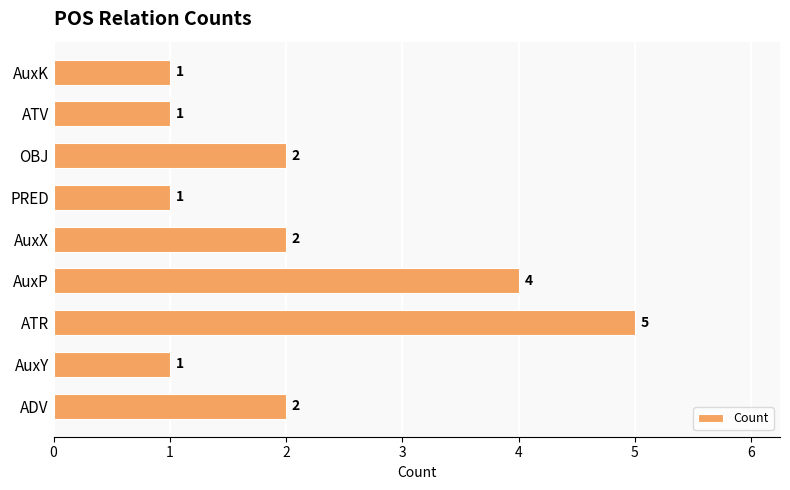

Count the number of categories in the chart.

9